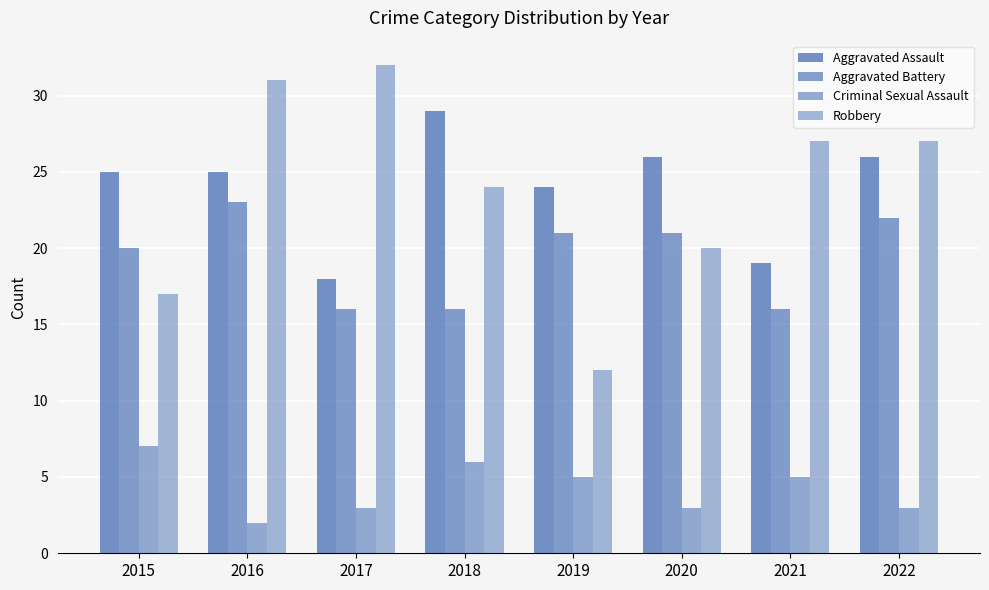

Between 2019 and 2020, which series saw the biggest shift?

Robbery